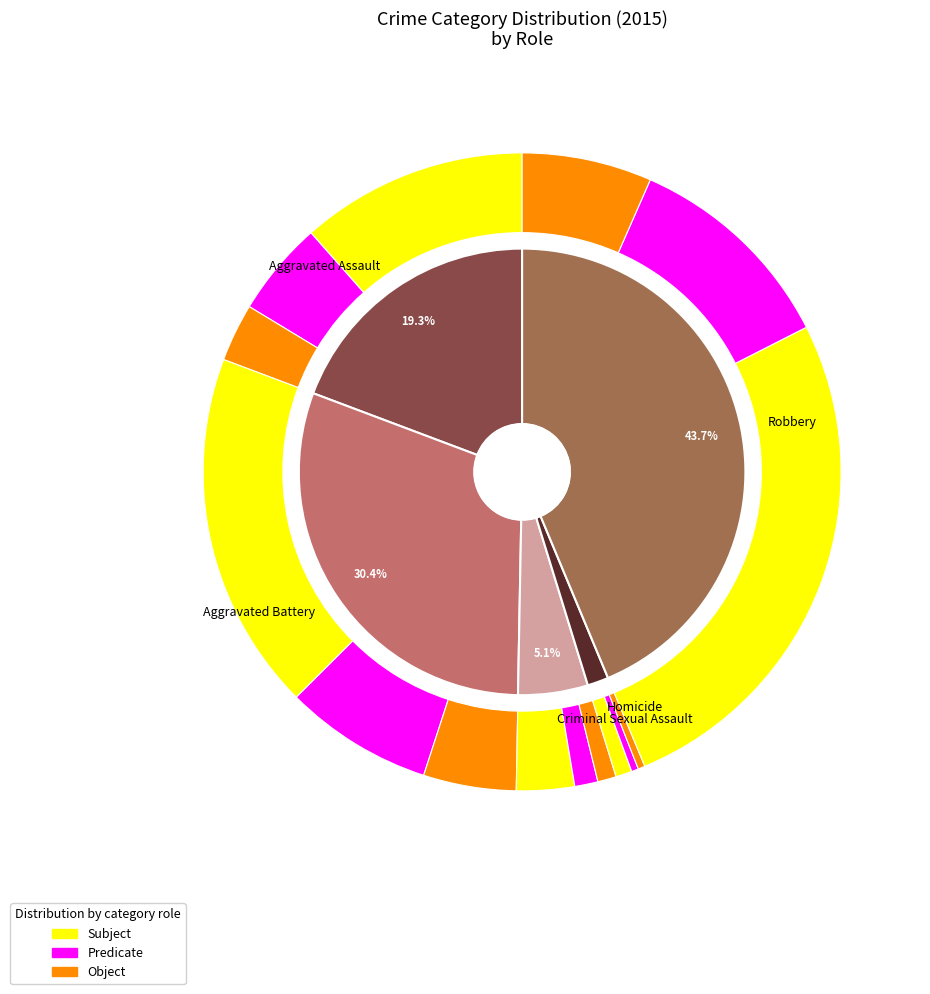

What percentage is the Aggravated Assault slice, to the nearest percent?

19%